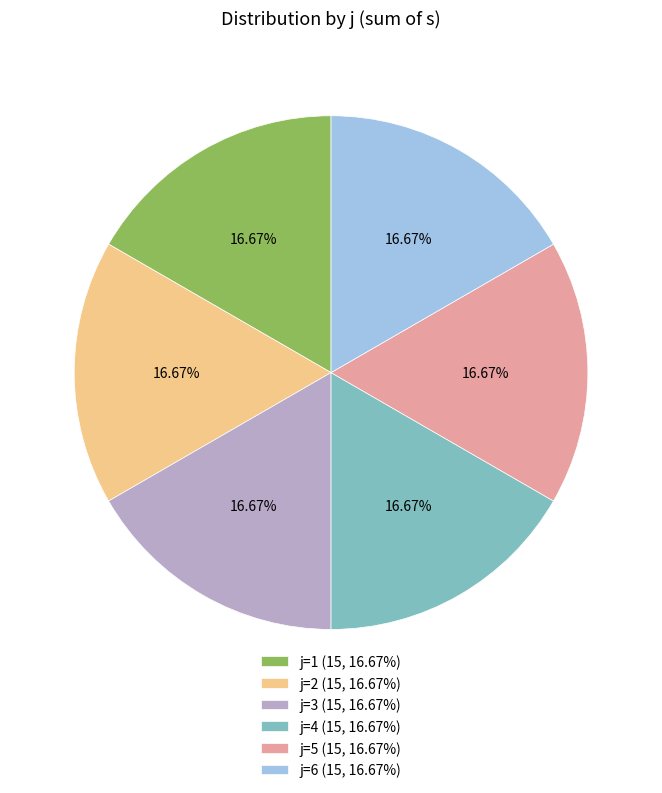

Is there a majority slice in this chart?

No